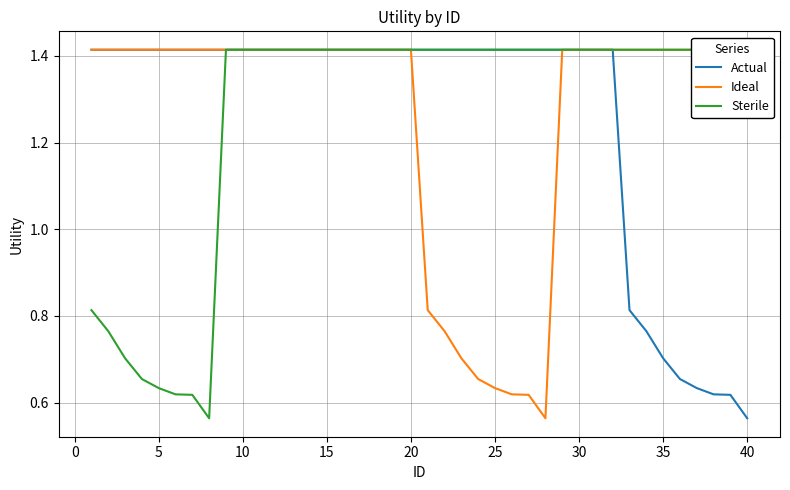

At which label is Actual closest to 0?

40